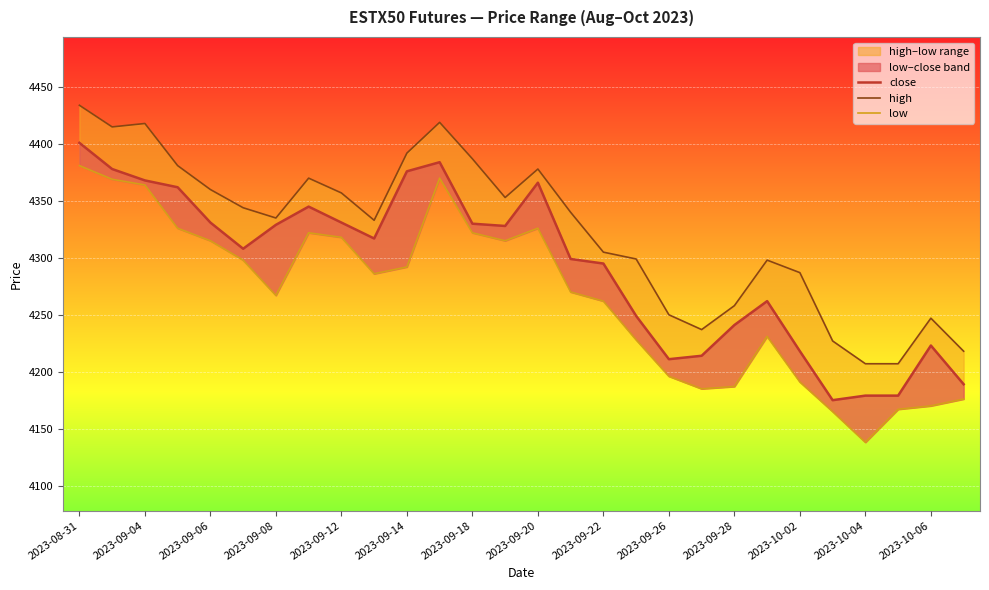

What is the value of the high point at the 1st from the left?

4434